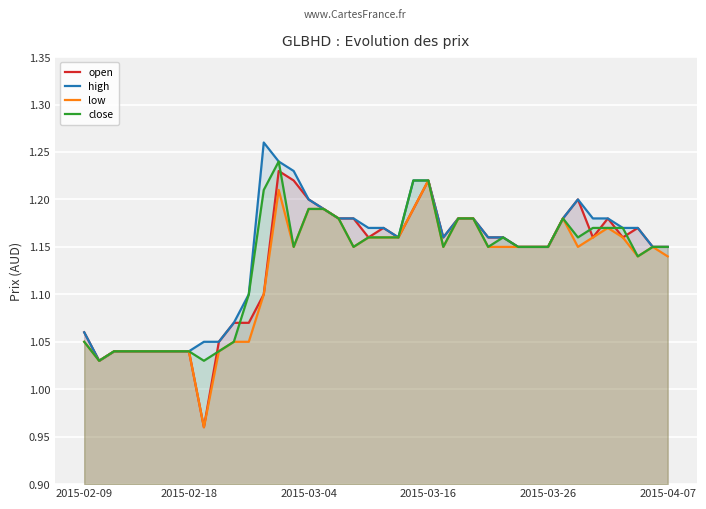

How many data points does each series have?

40